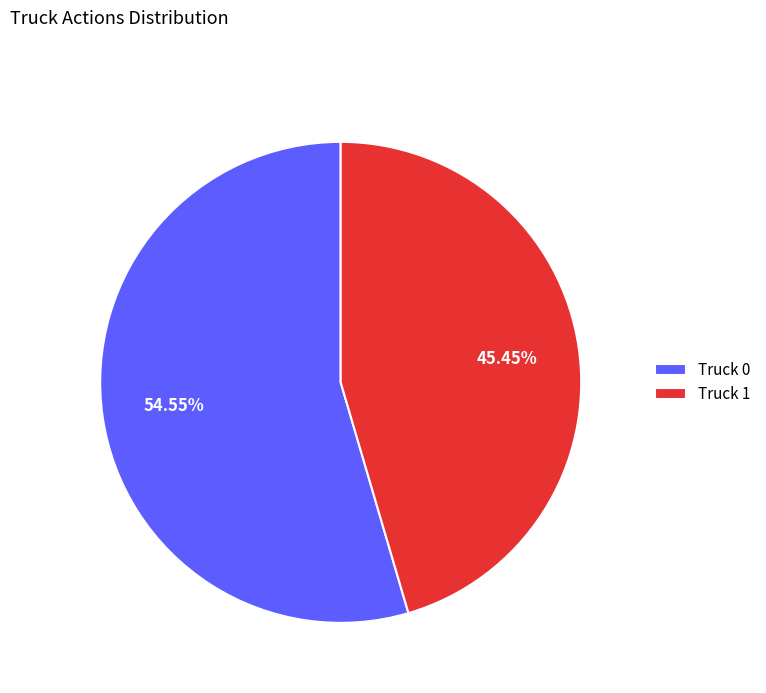

How many slices are in this pie chart?

2